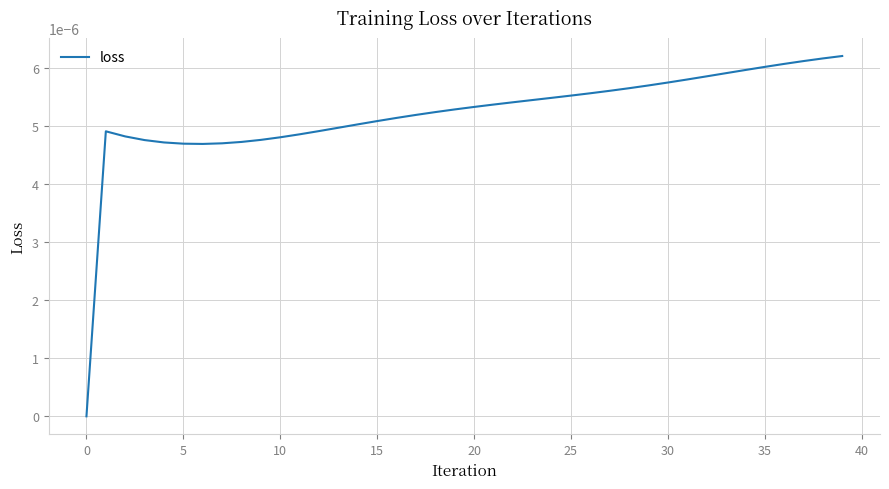

Does the chart display data point markers on the line(s)?

No